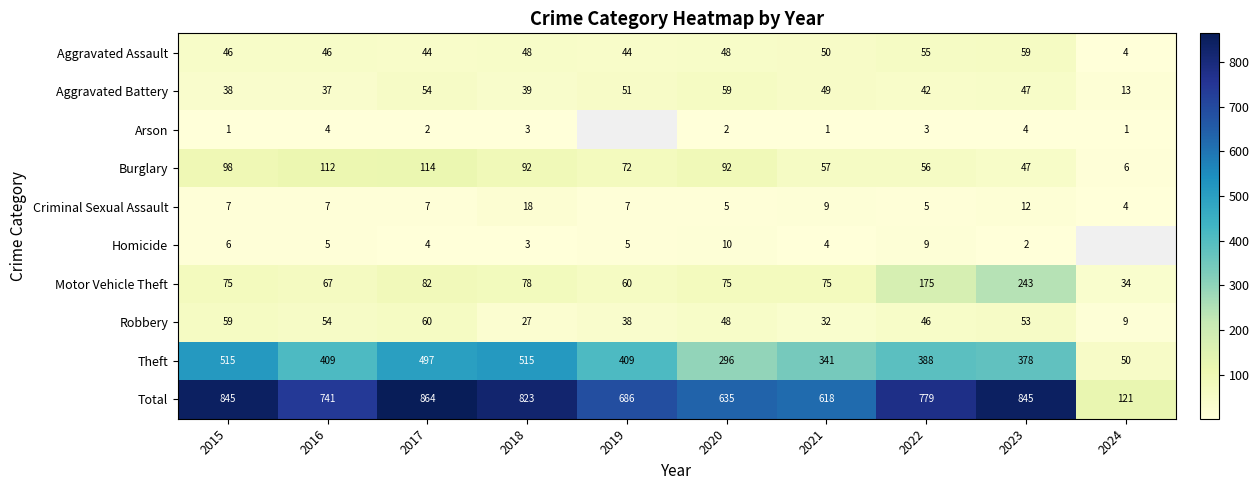

Which label corresponds to the smallest value in the chart?

2015